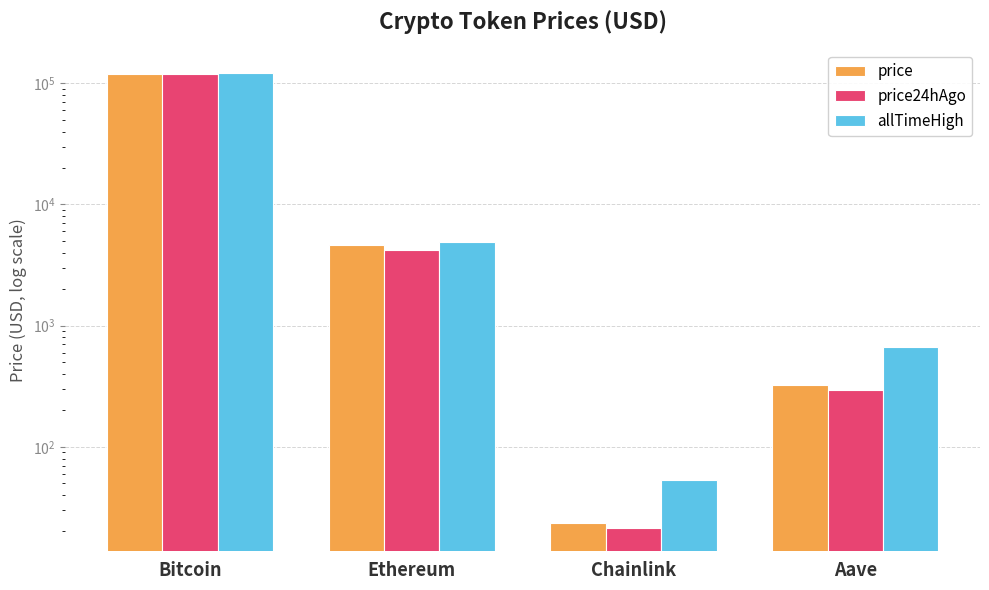

At which label does allTimeHigh reach its minimum?

Chainlink